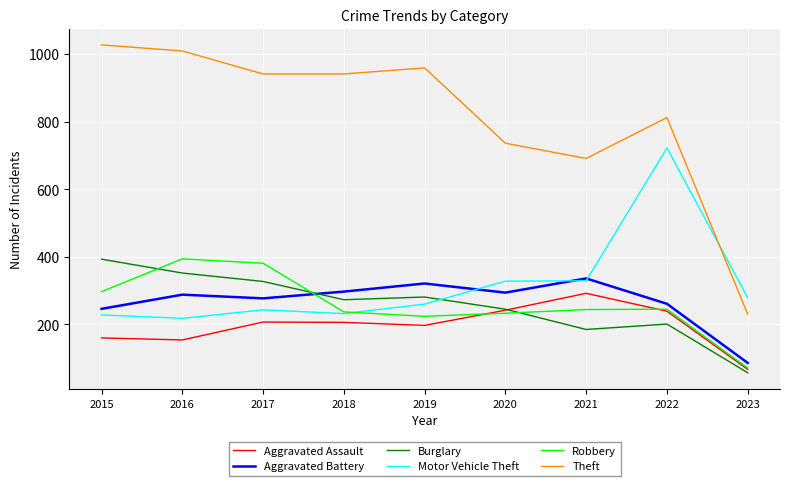

Which category has the lowest value across all series?

2023